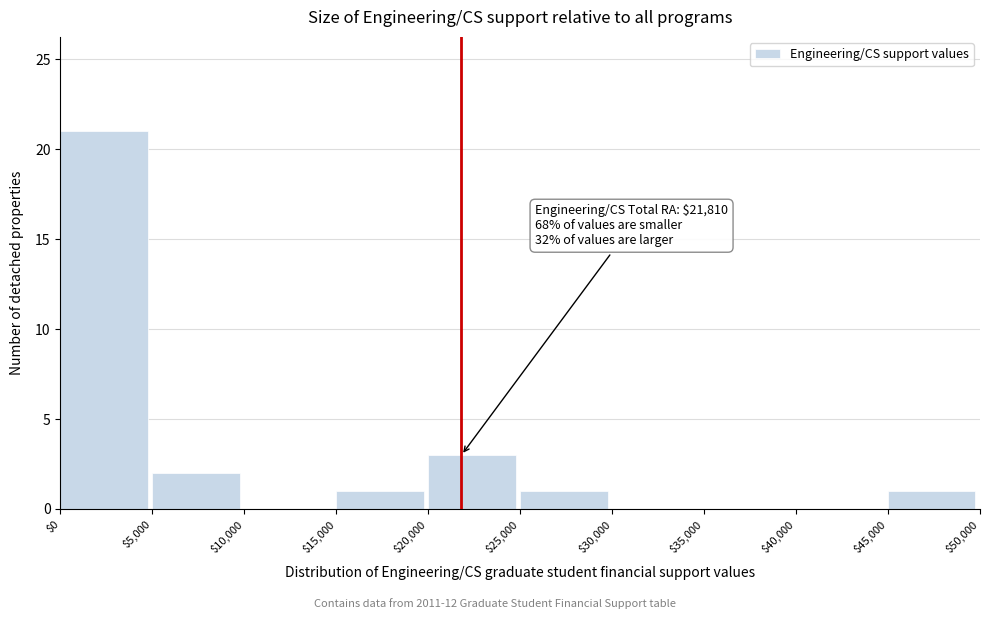

Over which range of the x-axis is the bar tallest?

$0 to $5,000